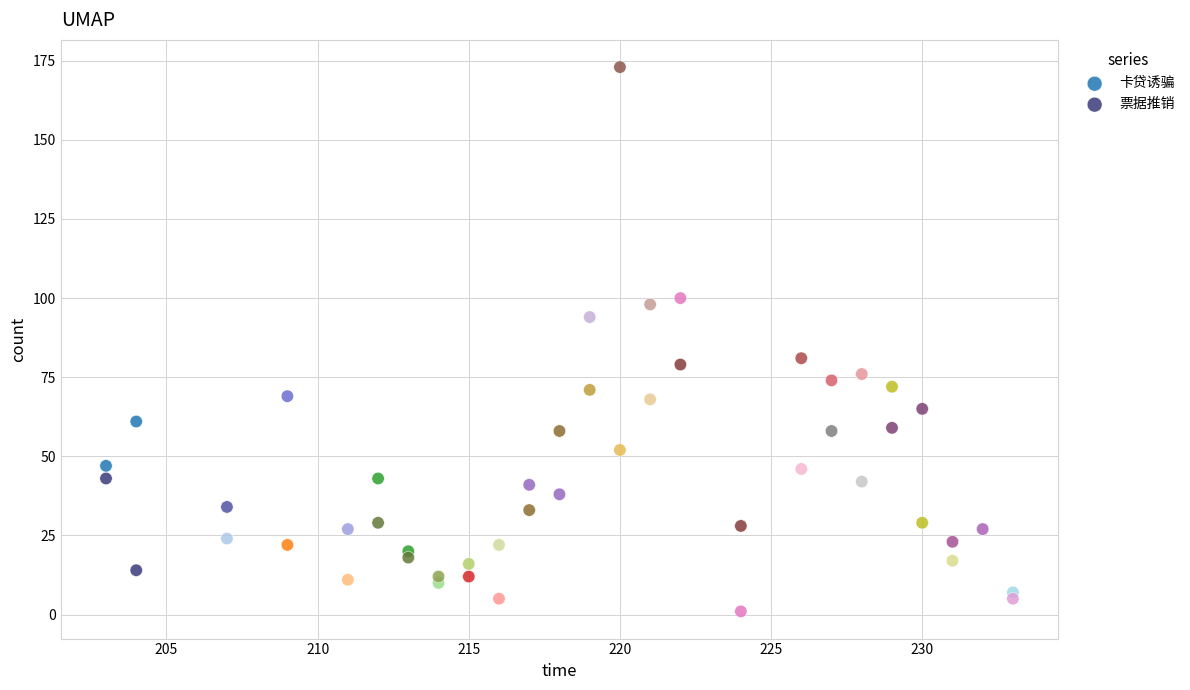

Which series reaches the maximum Y coordinate?

卡贷诱骗